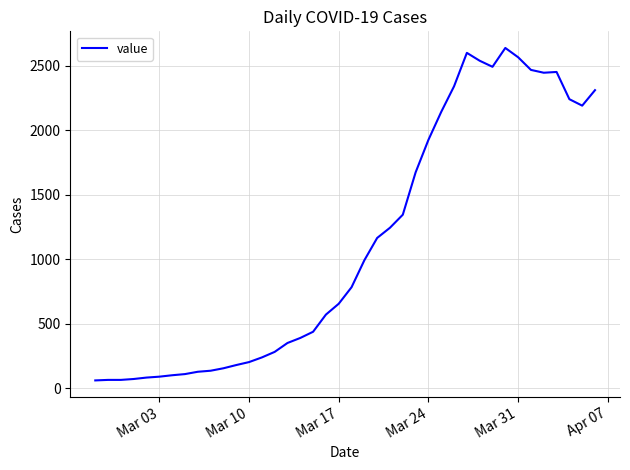

What is the difference between the maximum and minimum values?

2576